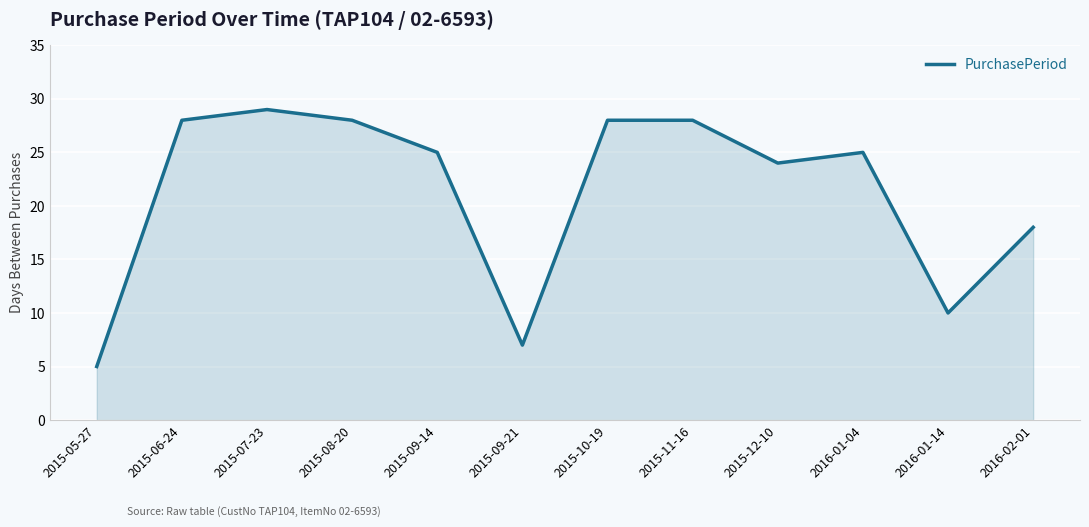

What is the change in value from 2015-11-16 to 2016-01-14?

-18